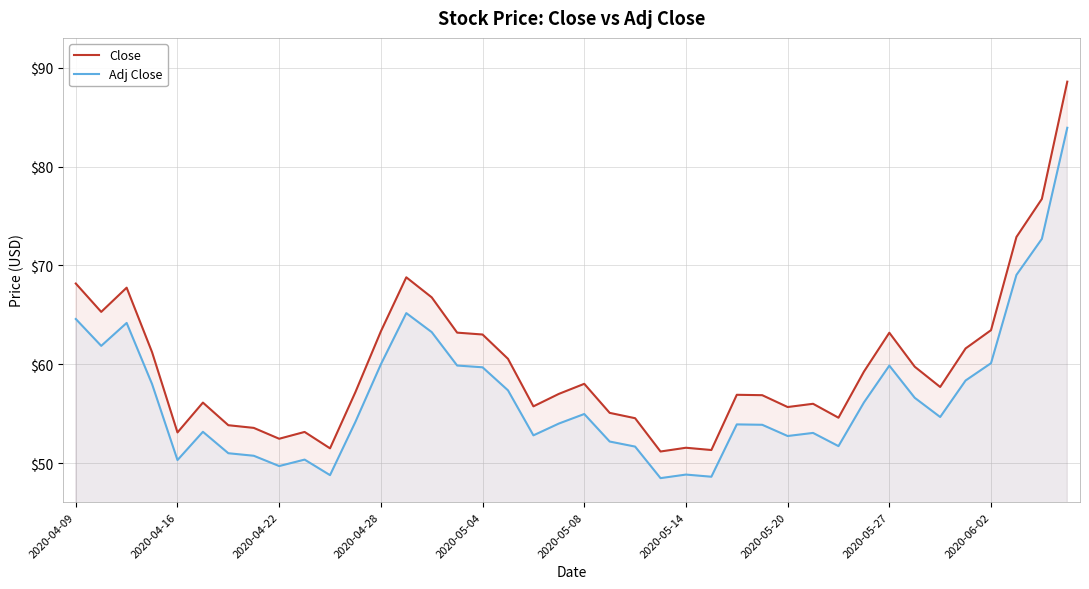

What is the approximate value of Close at 2020-05-14?

51.5